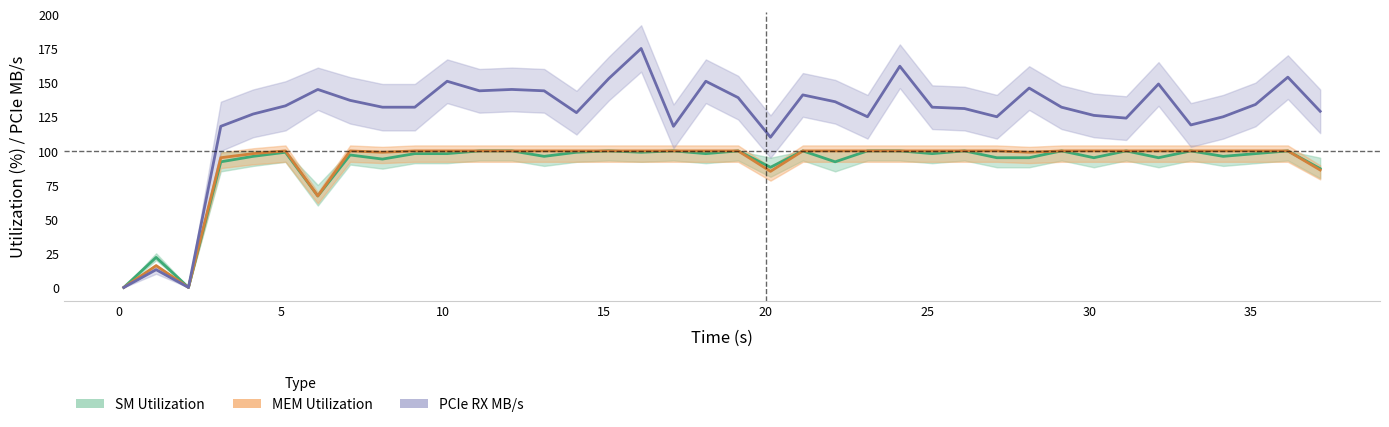

How many positive values does the SM Utilization series have?

36